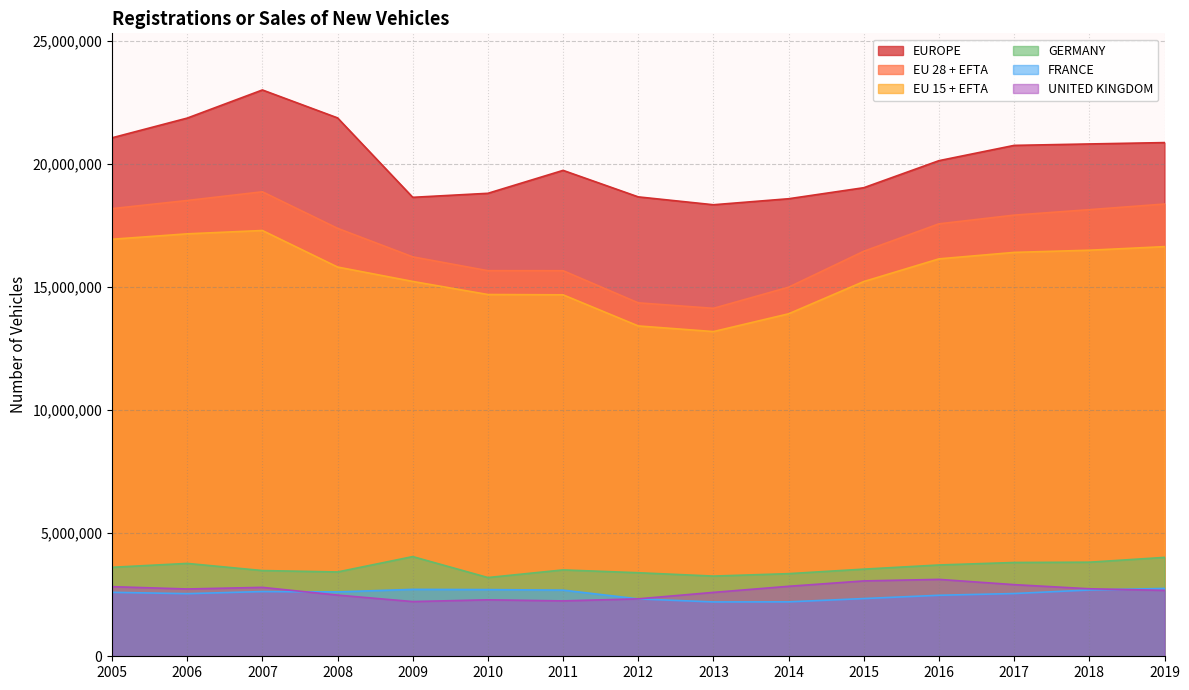

What is the total value across all series at 2016?

63159592